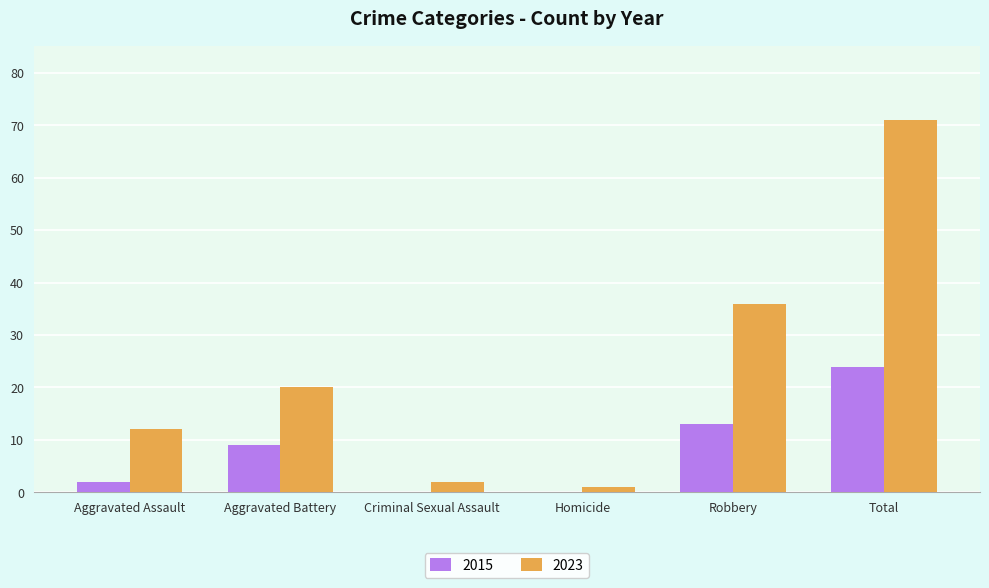

Which series changed the most between Aggravated Battery and Total?

2023